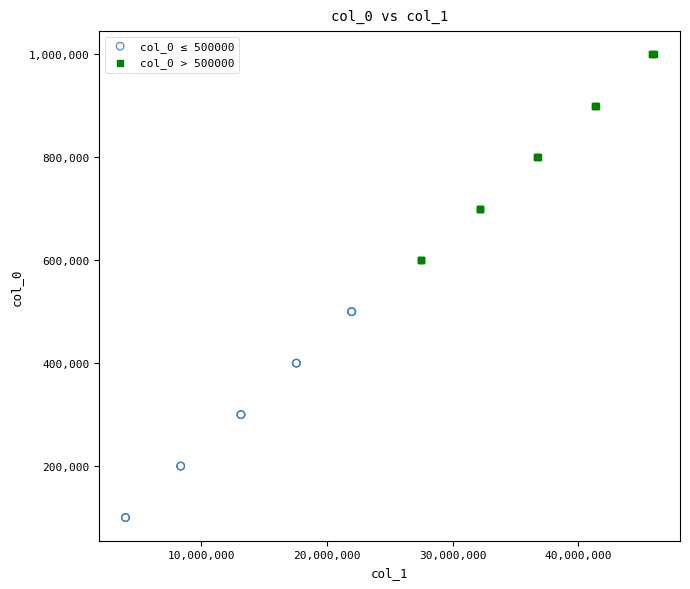

Which series contains the highest Y value?

col_0 > 500000